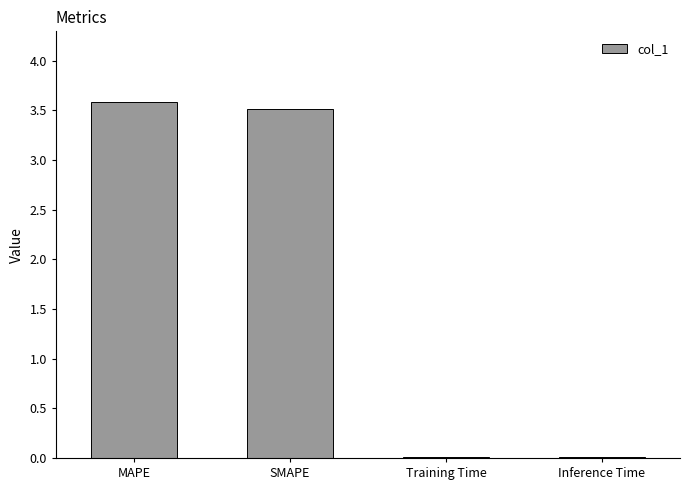

What is the average value?

1.8